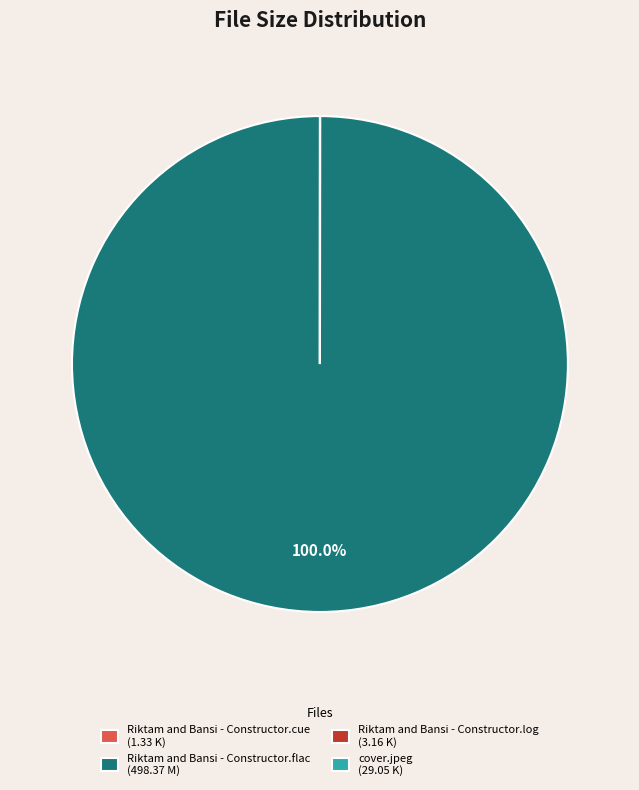

Is there a majority slice in this chart?

Yes